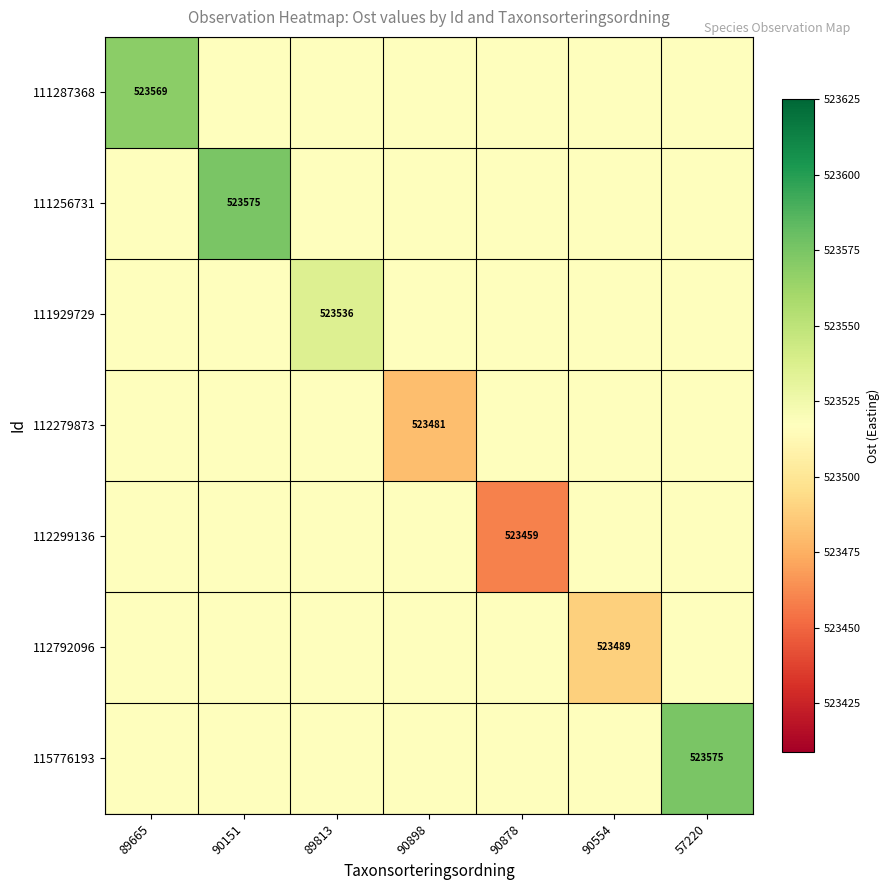

Between 89813 and 90898, which is larger?

89813